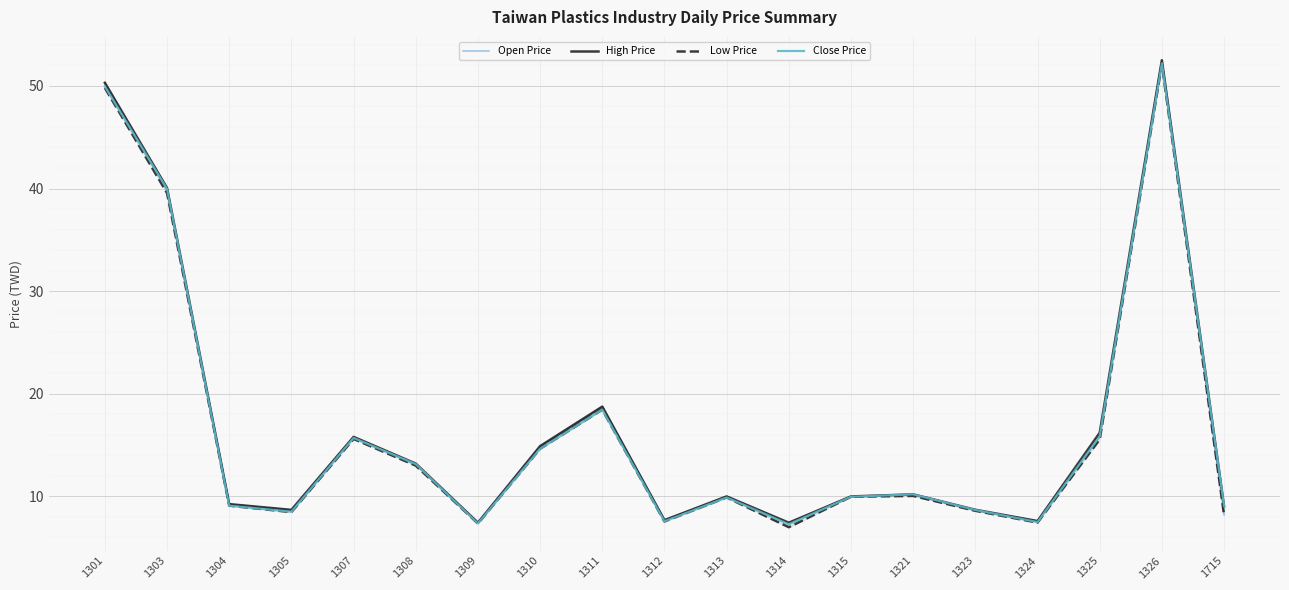

What is the difference between the Low Price values at 1715 and 1301?

41.6